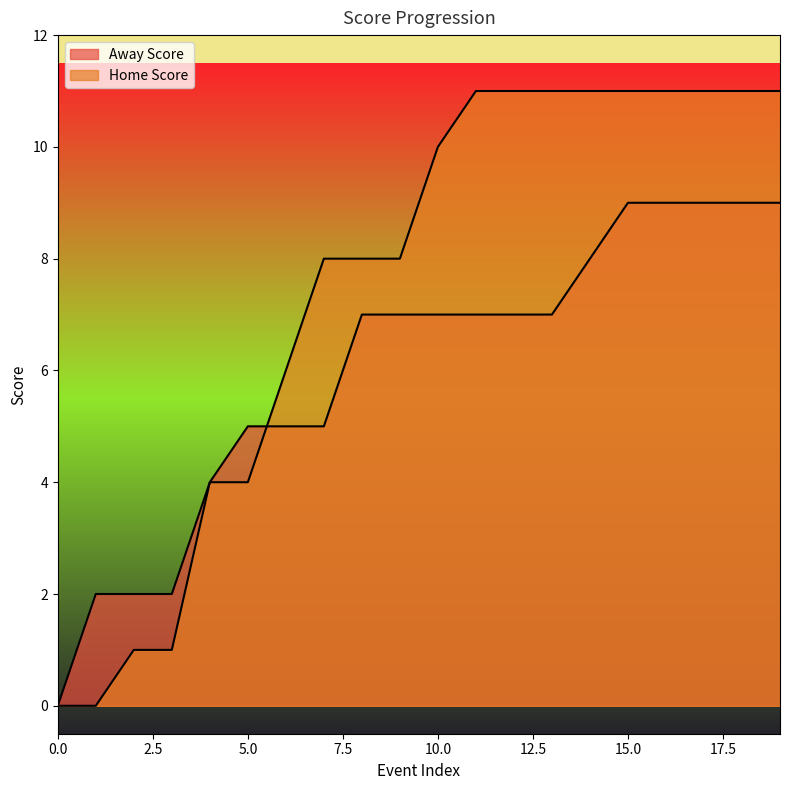

Which series has the widest spread of values?

Home Score